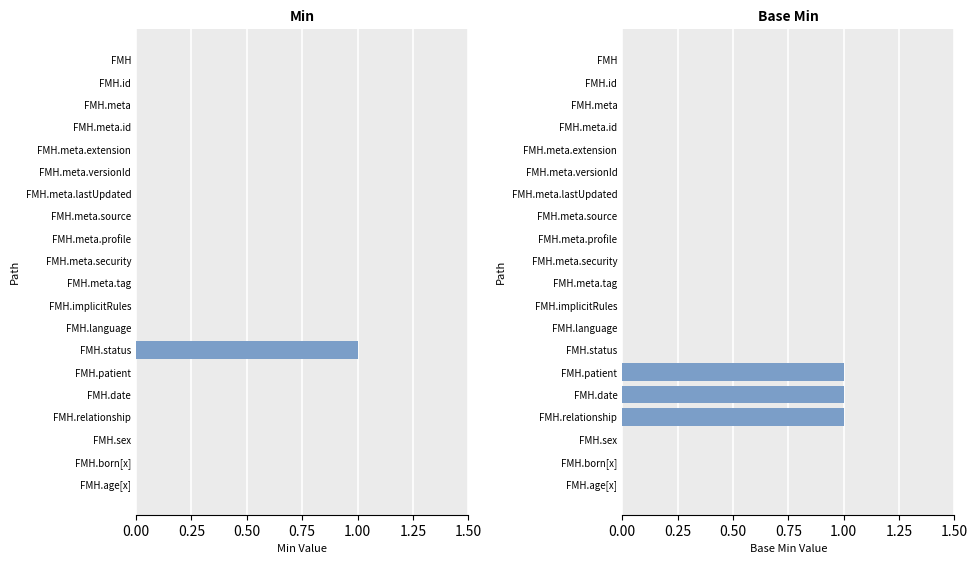

How many values in Min are above zero?

1